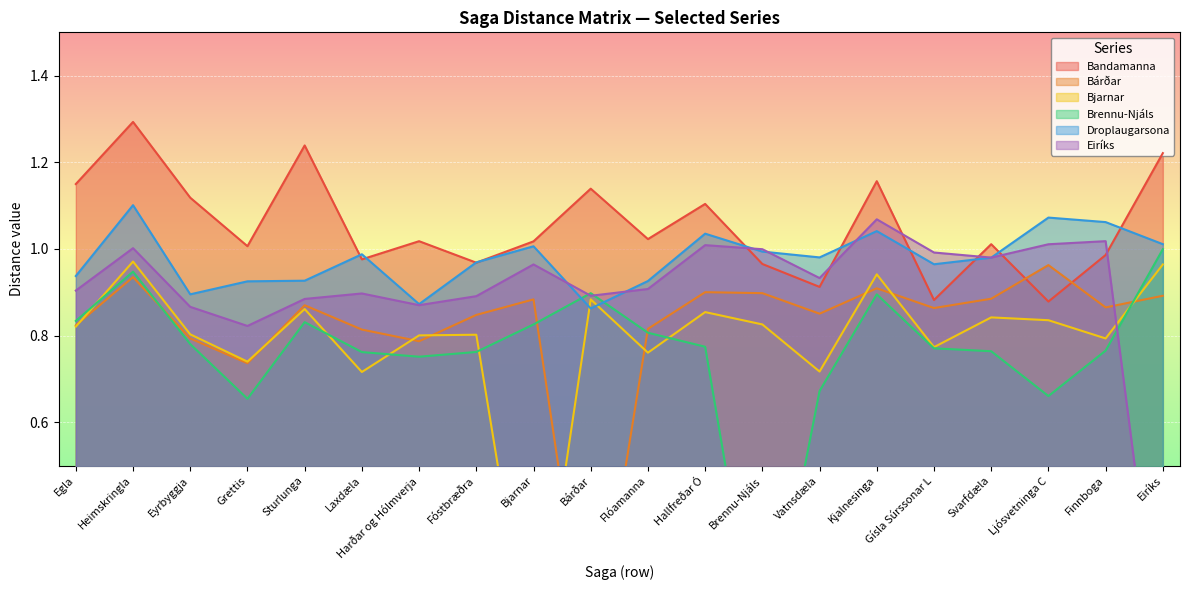

At which label does Brennu-Njáls reach its peak?

Eiríks